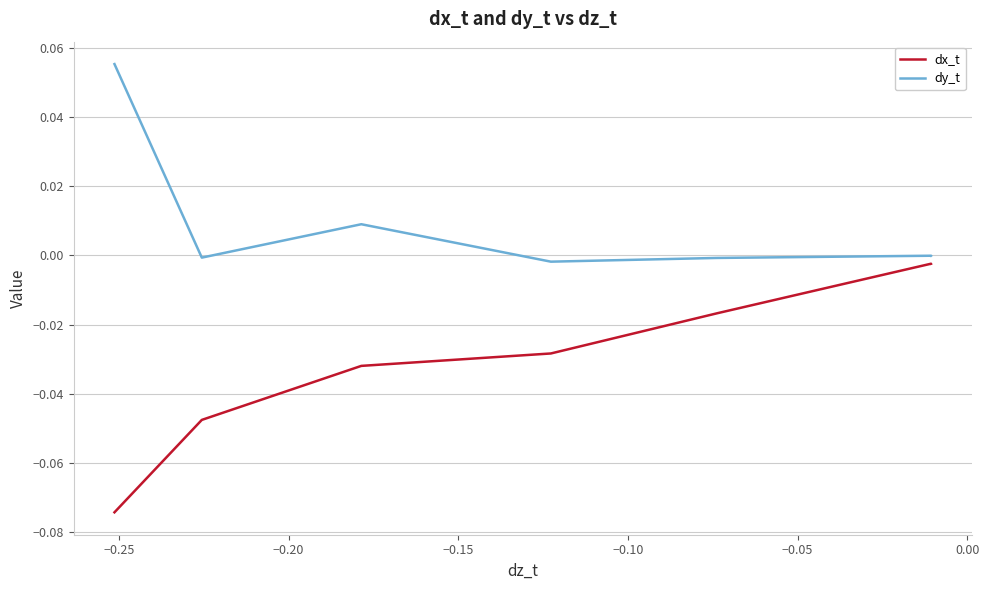

At which category does dy_t reach its first local peak?

−0.20